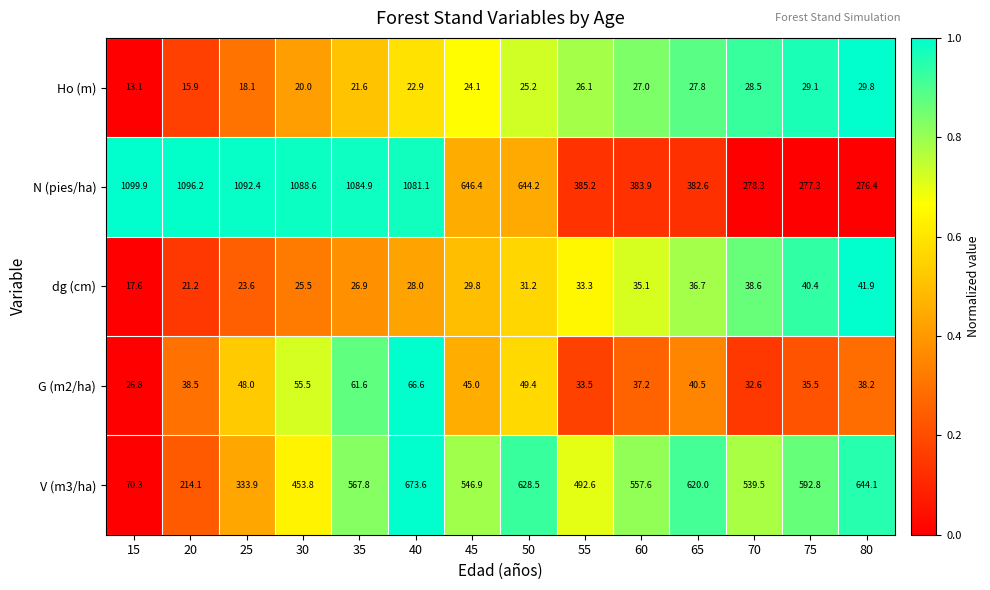

What is the greatest value displayed?

1099.9